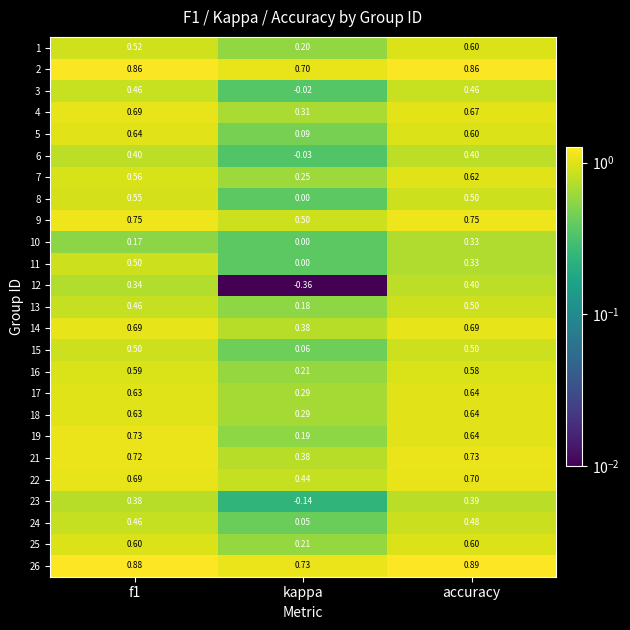

Which category has the highest value in the 10 series?

accuracy